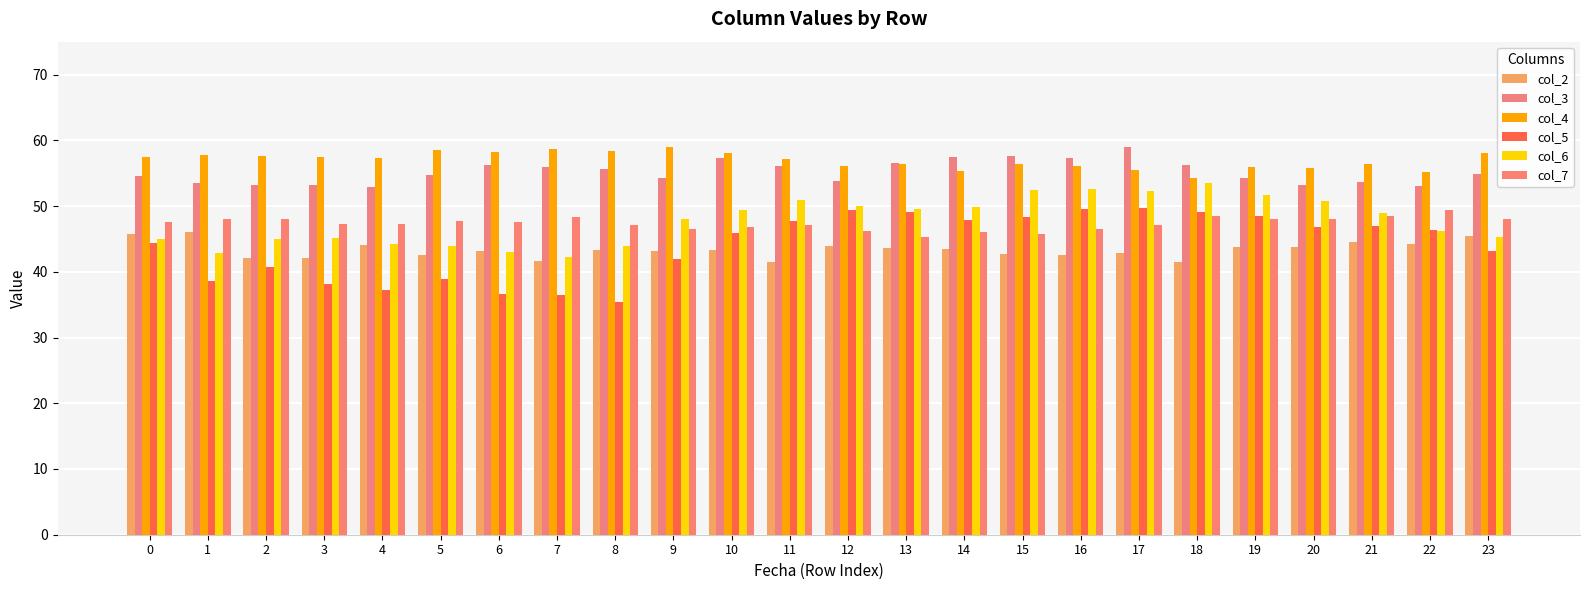

Count the number of data series in this chart.

6